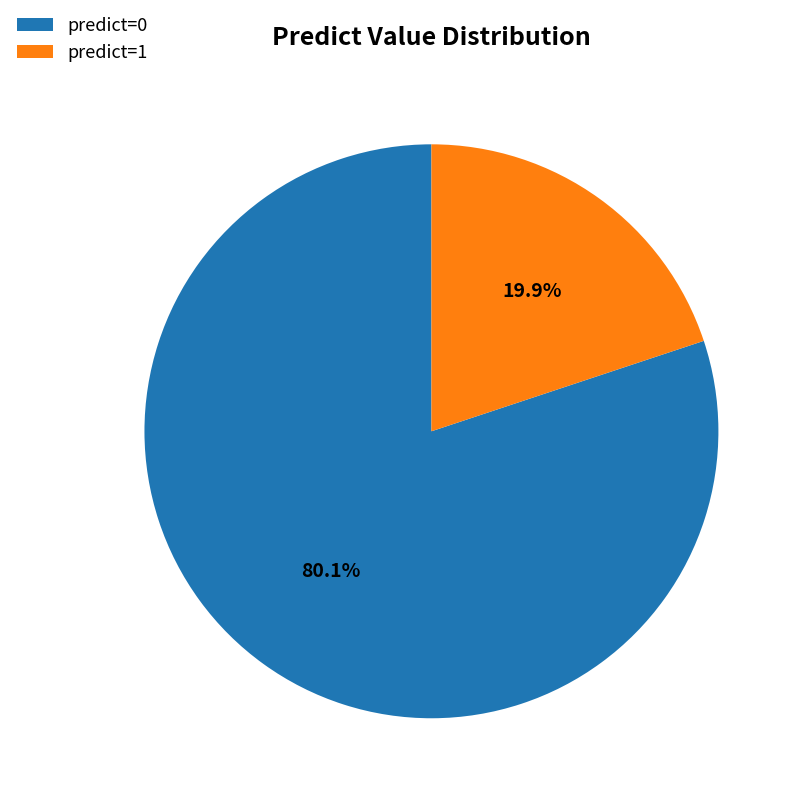

Between predict=1 and predict=0, which is larger?

predict=0